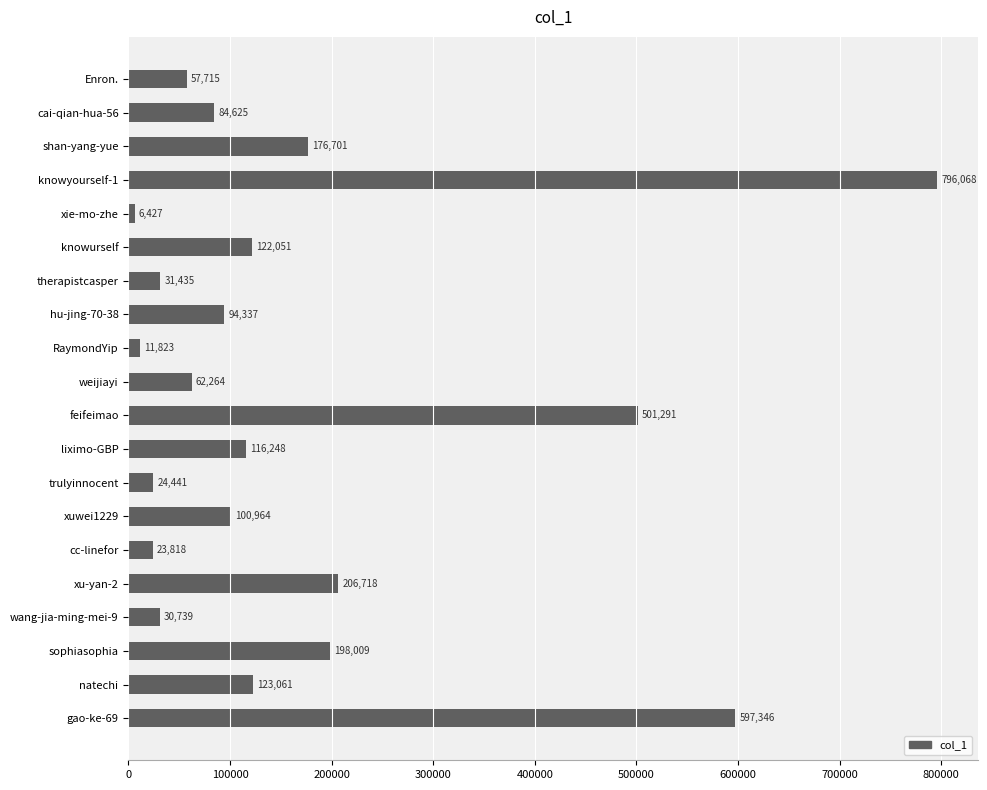

List the labels in order of value, smallest first.

xie-mo-zhe, RaymondYip, cc-linefor, trulyinnocent, wang-jia-ming-mei-9, therapistcasper, Enron., weijiayi, cai-qian-hua-56, hu-jing-70-38, xuwei1229, liximo-GBP, knowurself, natechi, shan-yang-yue, sophiasophia, xu-yan-2, feifeimao, gao-ke-69, knowyourself-1